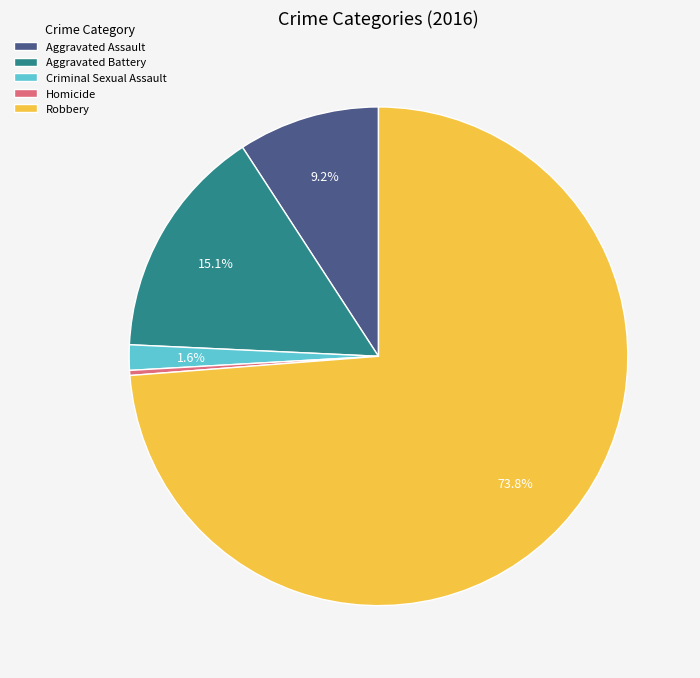

The Robbery slice represents 74% of the pie. True or false?

True